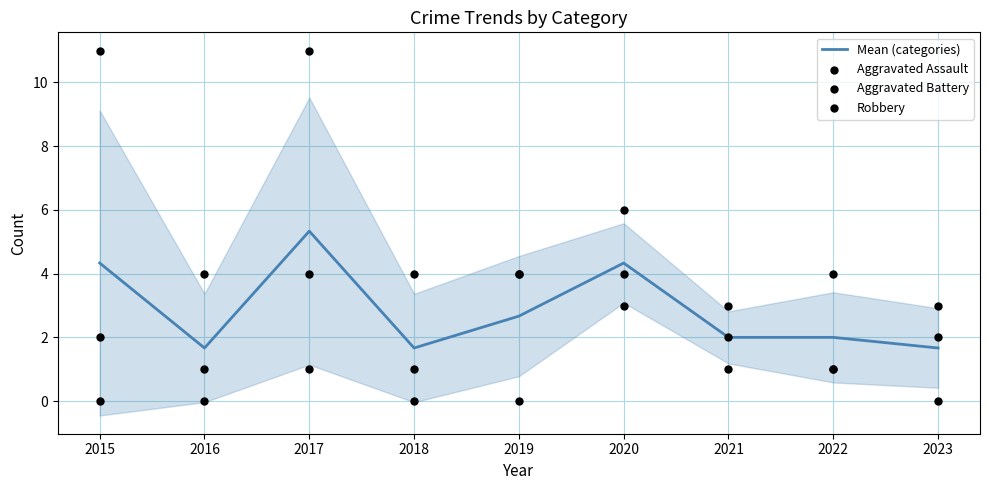

Which series contains the highest Y value?

Robbery